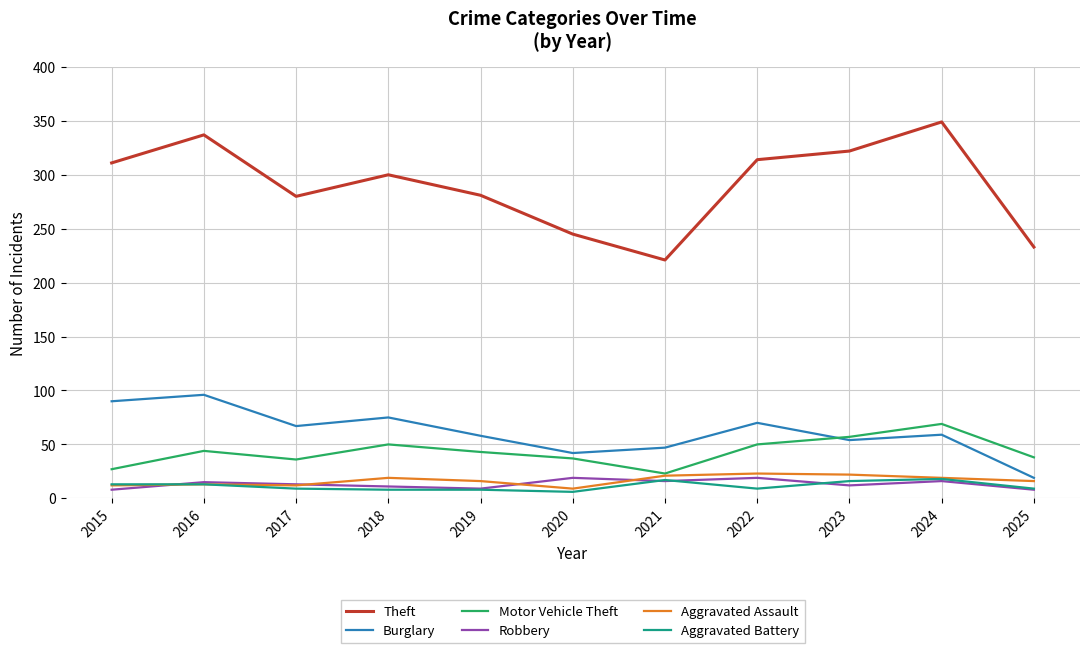

What value does the Burglary series have at 2025, to the nearest 10?

20